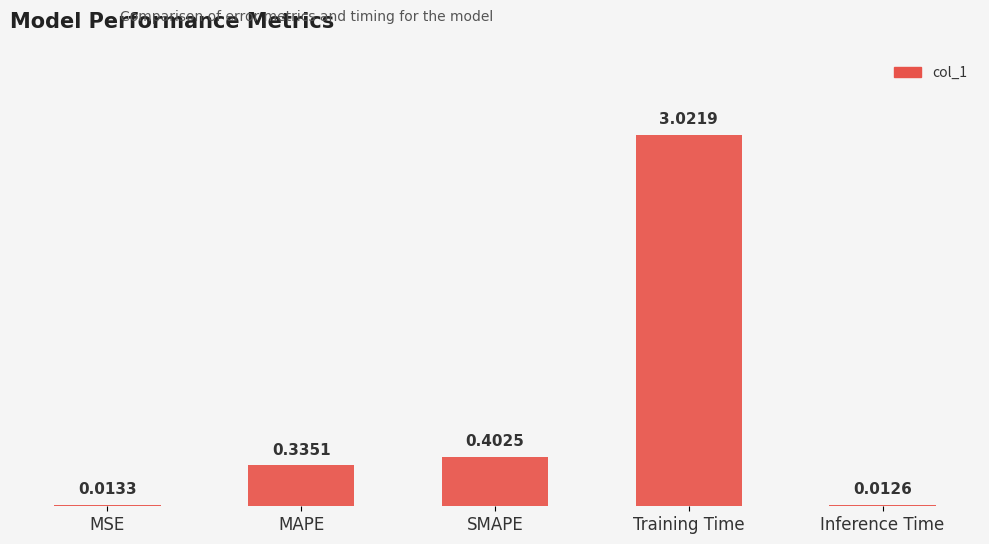

Are the bars grouped side by side (vs. stacked)?

No